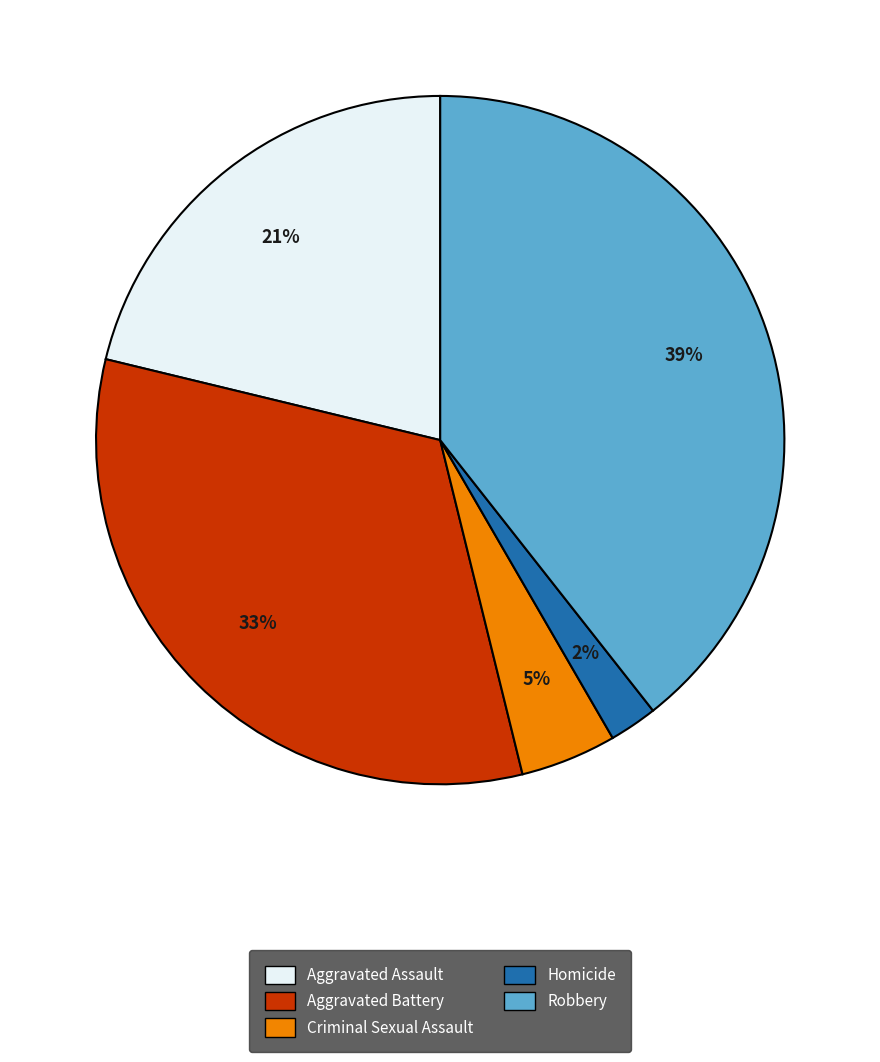

True or false: Criminal Sexual Assault accounts for 16% of the total.

False